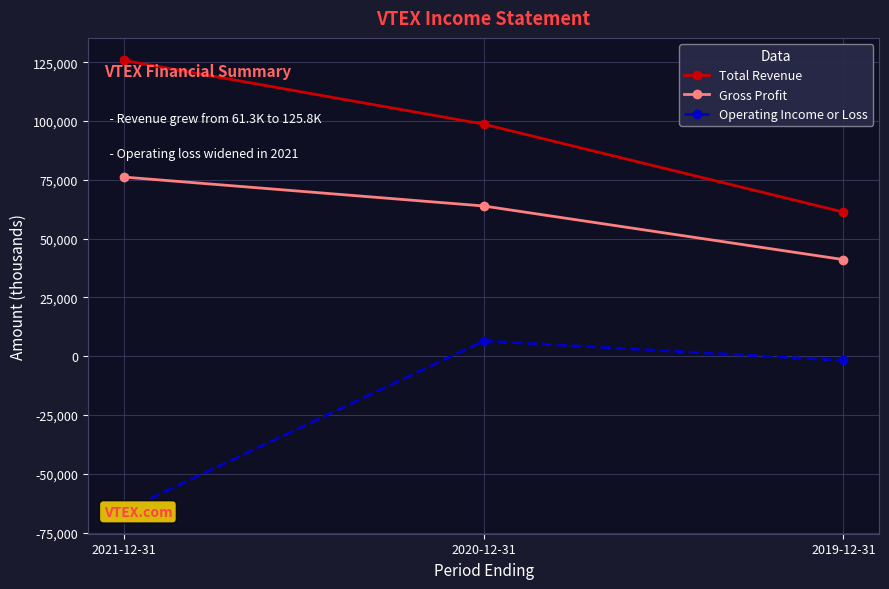

At how many categories does at least one series exceed -13586?

3